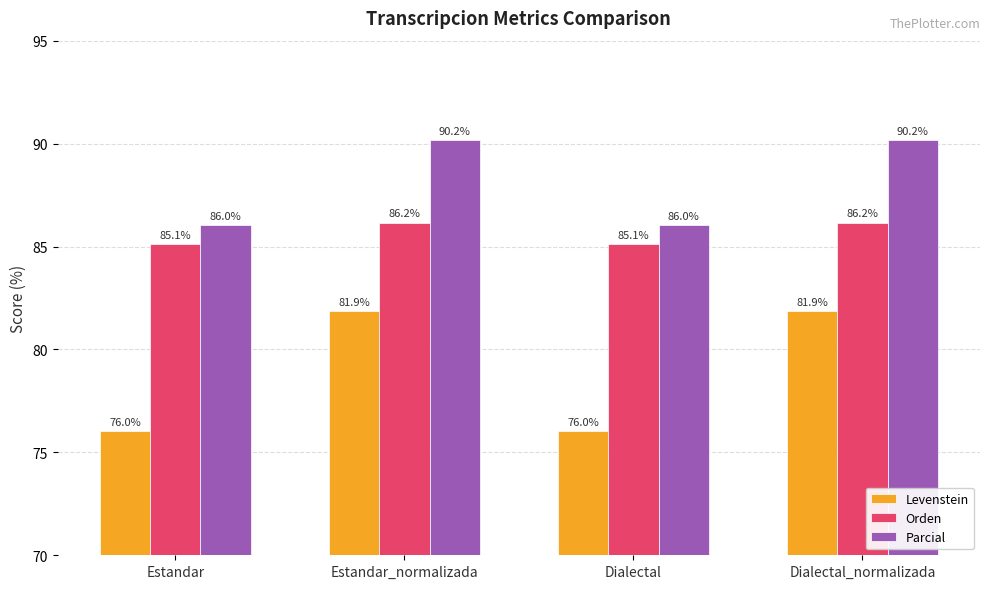

Reading right to left, transcribe all the data shown in this chart.

Levenstein: 81.9	76.0	81.9	76.0
Orden: 86.2	85.1	86.2	85.1
Parcial: 90.2	86.0	90.2	86.0